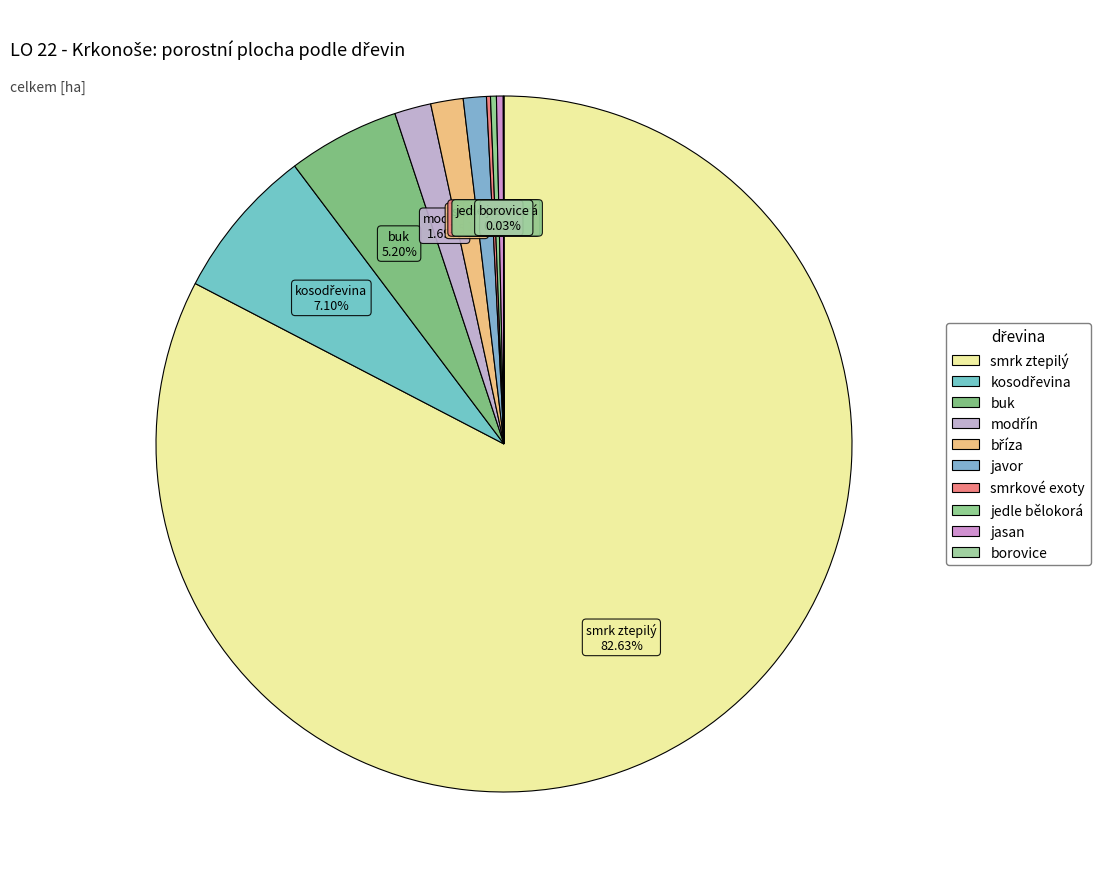

Between javor and smrkové exoty, which is larger?

javor